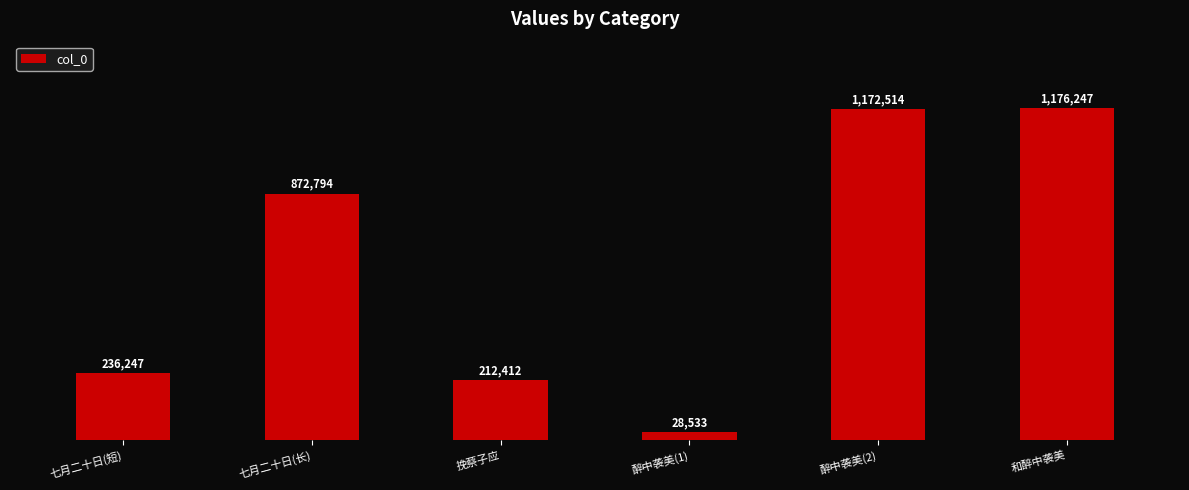

What is the sum of the values at 和醉中袭美 and 醉中袭美(1)?

1204780